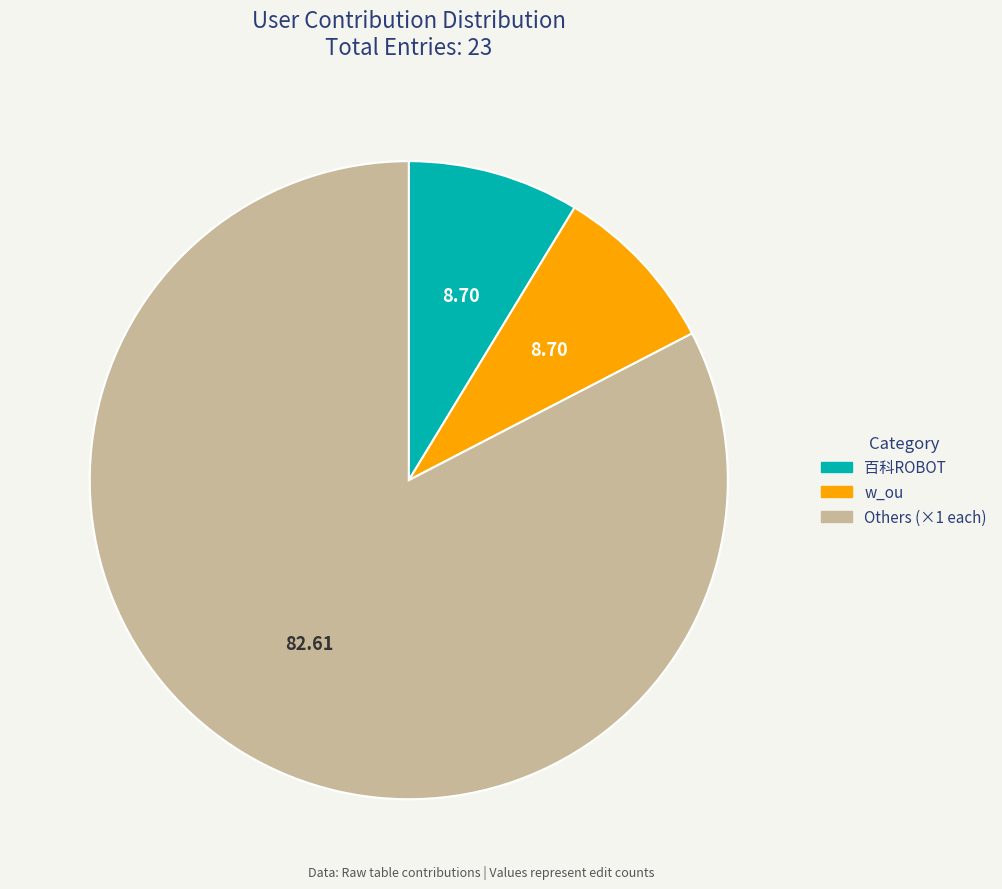

Is there any slice that represents more than half of the pie?

Yes